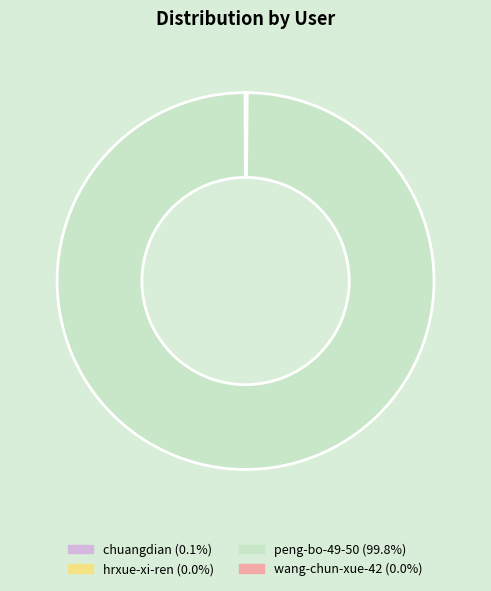

Is there a majority slice in this chart?

Yes